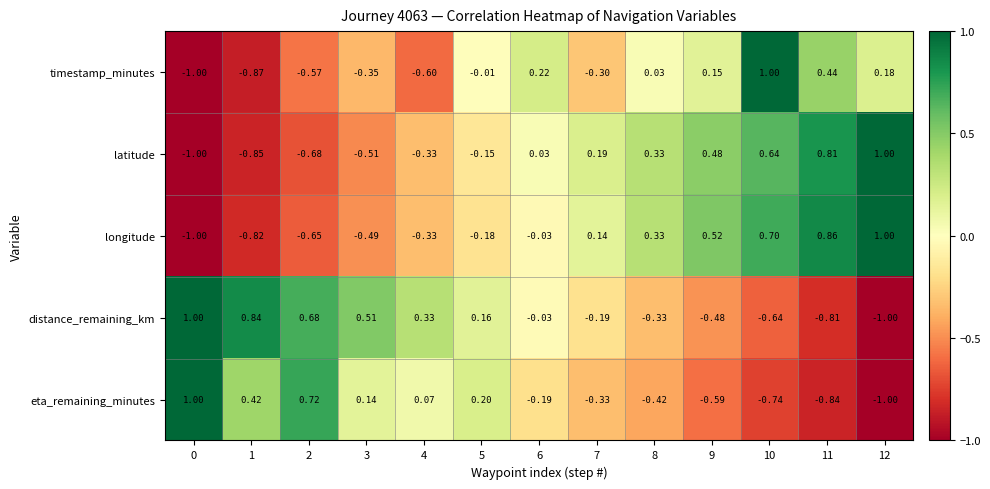

Rank the series at 2 from highest to lowest value.

eta_remaining_minutes, distance_remaining_km, timestamp_minutes, longitude, latitude